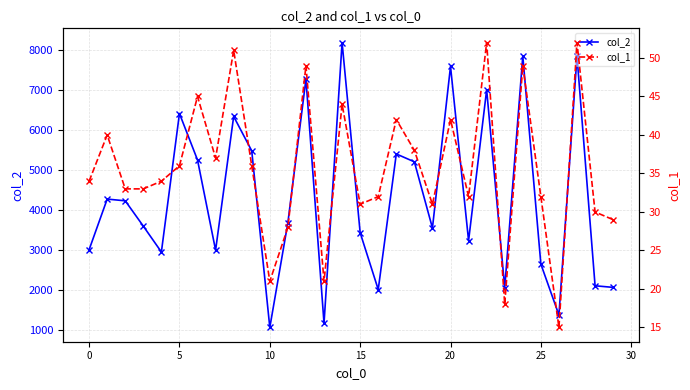

True or false: col_2 has more than 1 interior local peaks.

True